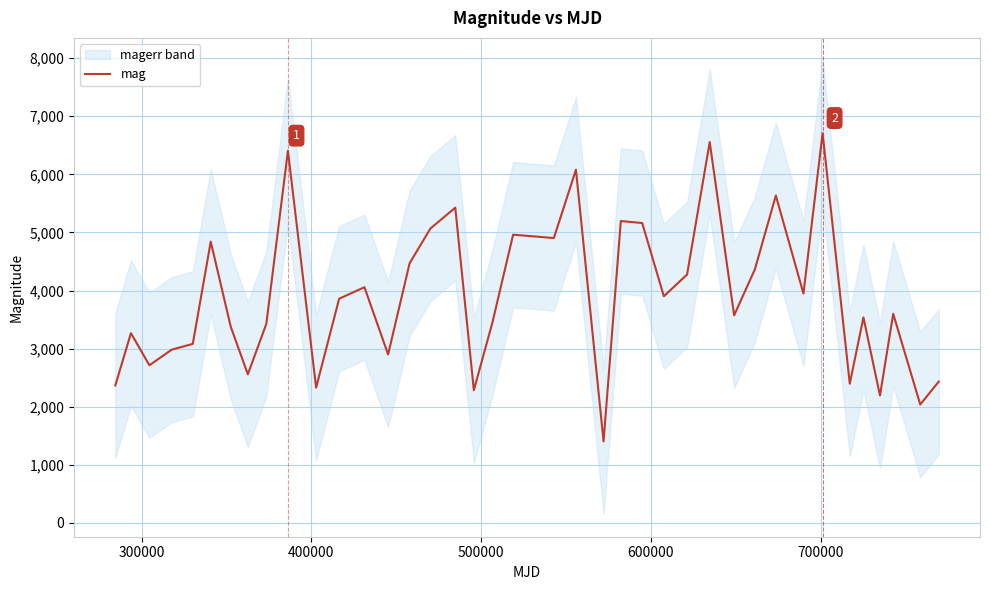

What is the average value?

3917